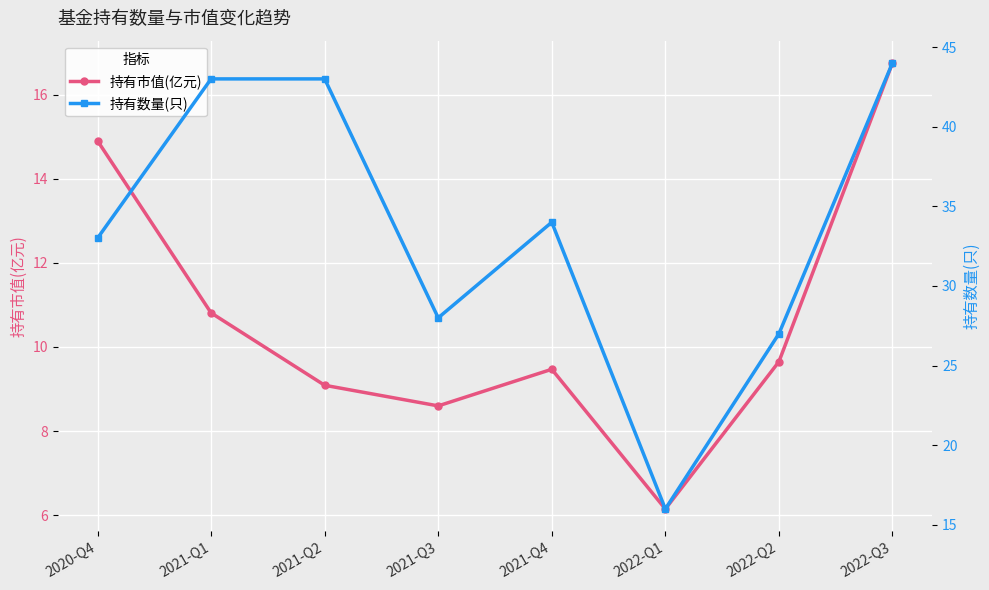

In 持有市值(亿元), how many points are lower than both neighbors (excluding endpoints)?

2